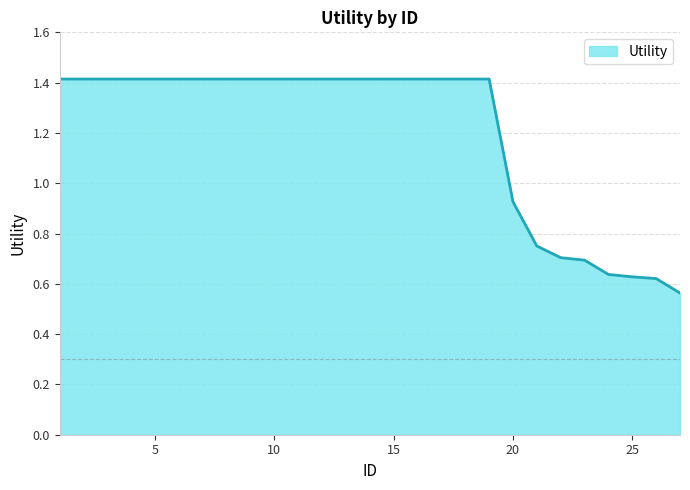

What is the greatest value displayed?

1.4